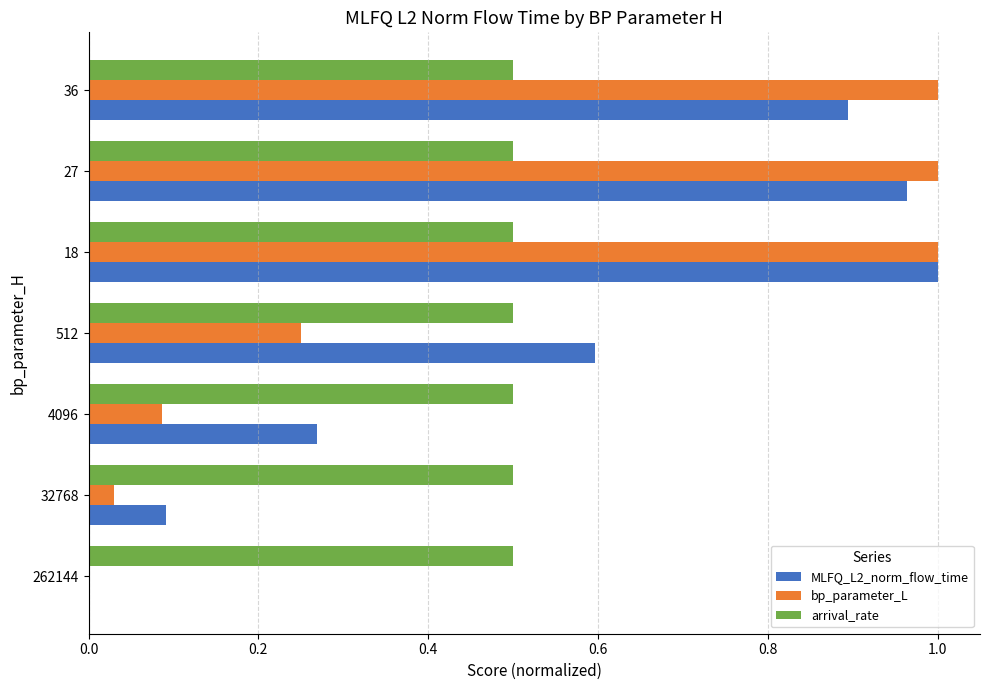

What is the total value across all series at 262144?

0.5